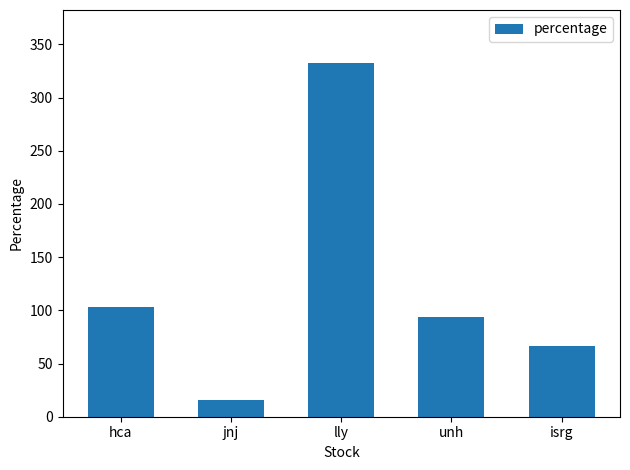

What is the ratio of the value at lly to the value at isrg?

5.0